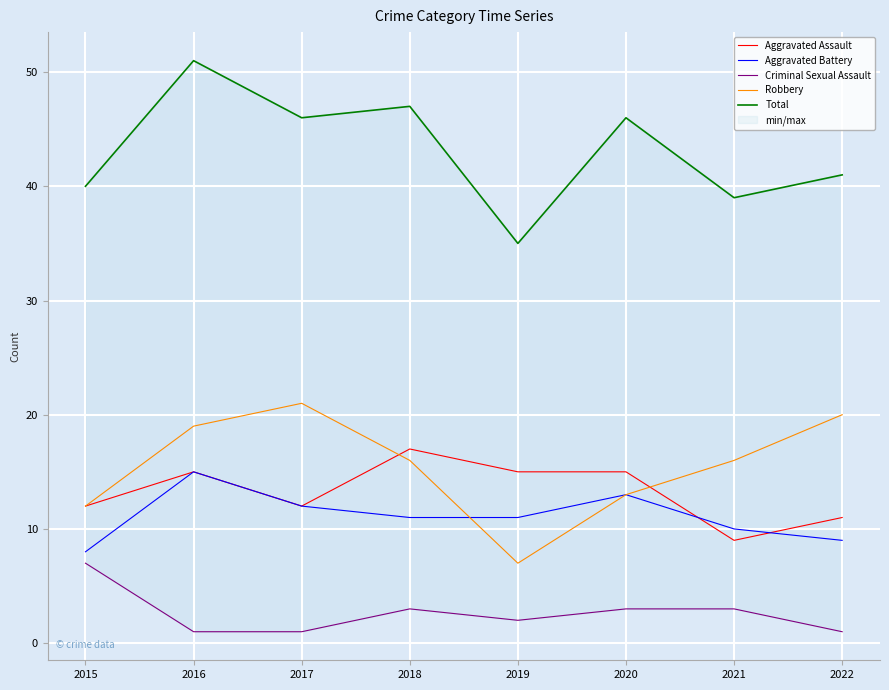

At which category does Aggravated Assault reach its first local valley?

2017